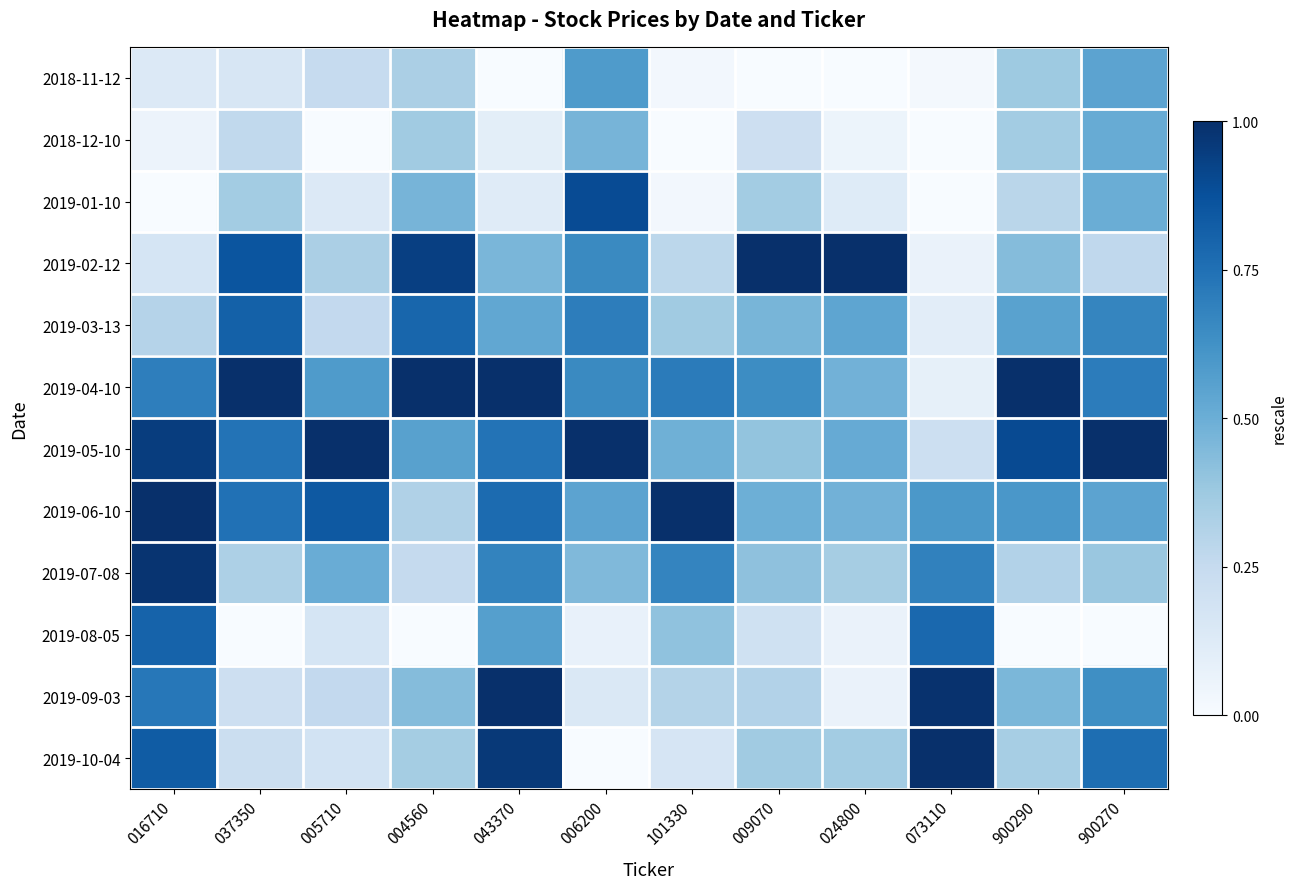

Between 004560 and 009070, which is larger?

004560